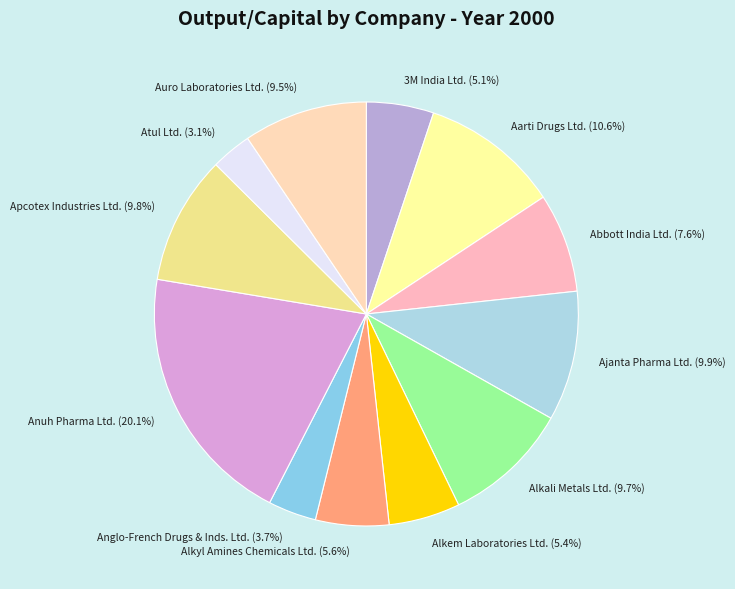

Rank the categories by value from lowest to highest.

Atul Ltd., Anglo-French Drugs & Inds. Ltd., 3M India Ltd., Alkem Laboratories Ltd., Alkyl Amines Chemicals Ltd., Abbott India Ltd., Auro Laboratories Ltd., Alkali Metals Ltd., Apcotex Industries Ltd., Ajanta Pharma Ltd., Aarti Drugs Ltd., Anuh Pharma Ltd.